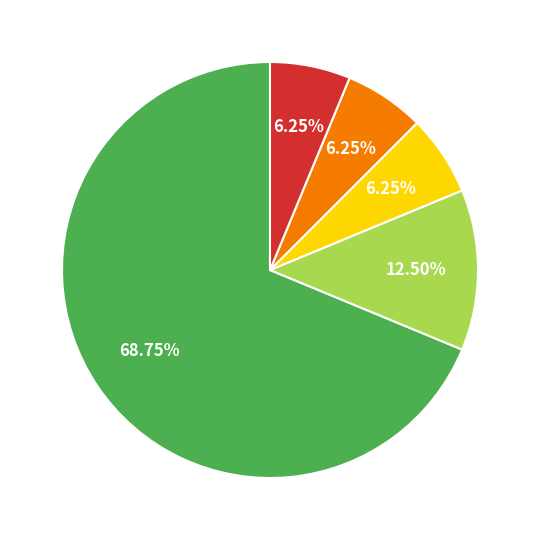

Is there any slice that represents more than half of the pie?

Yes